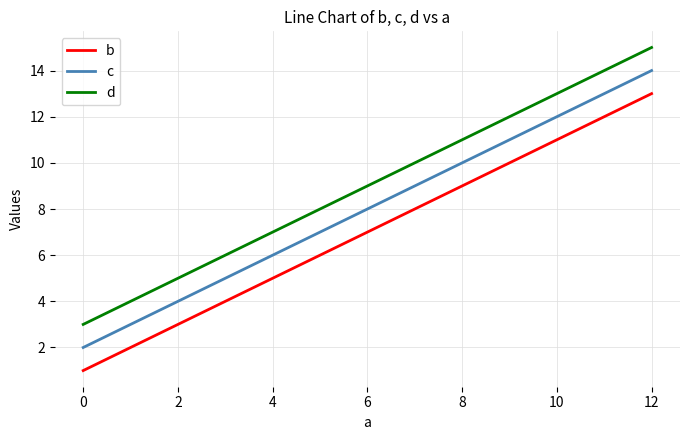

List the labels in order of b value, smallest first.

0, 4, 8, 12